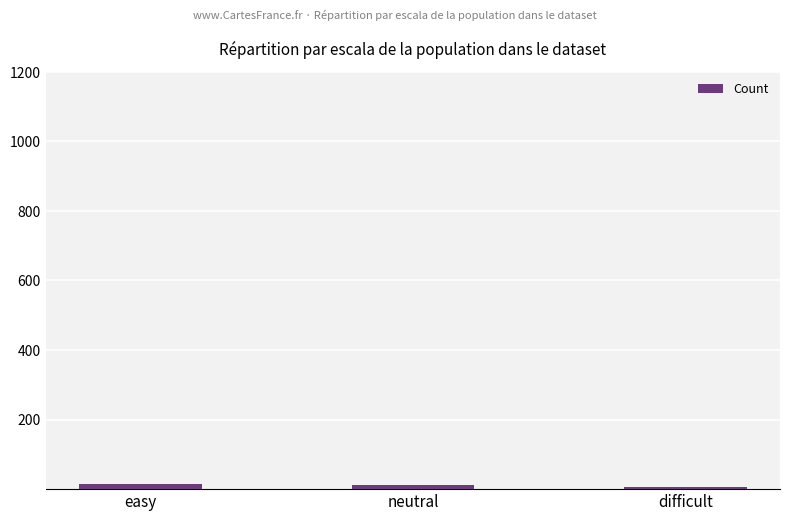

What is the label of the 3rd bar from the right?

easy